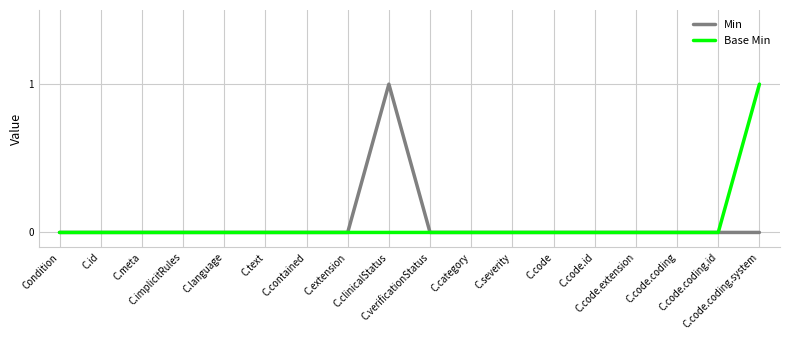

How many lines are shown in the chart?

2